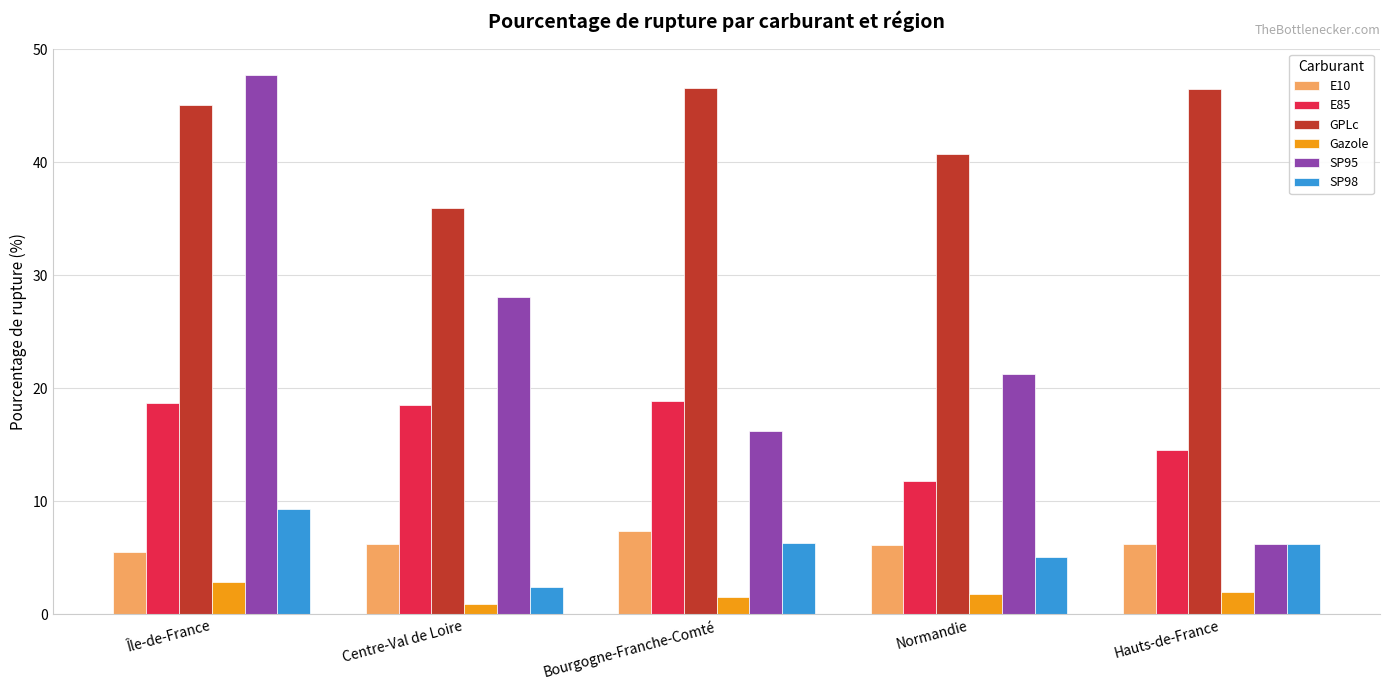

List the series in order of their peak value, highest first.

SP95, GPLc, E85, SP98, E10, Gazole